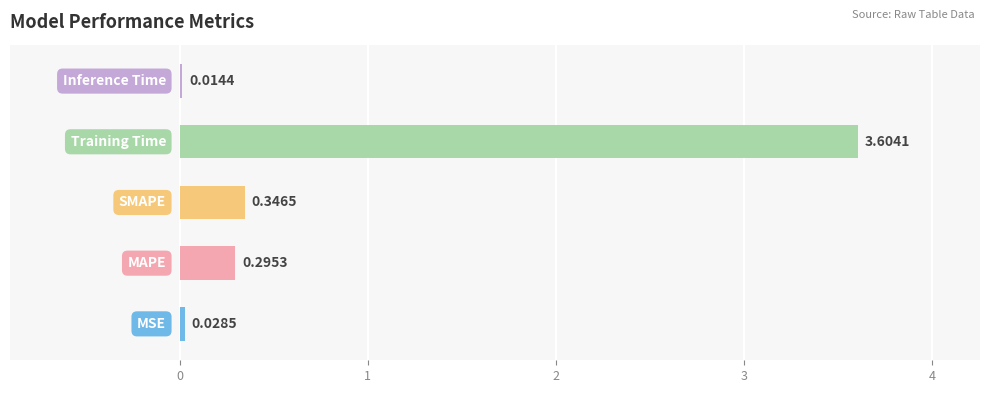

How many data points does each series have?

5